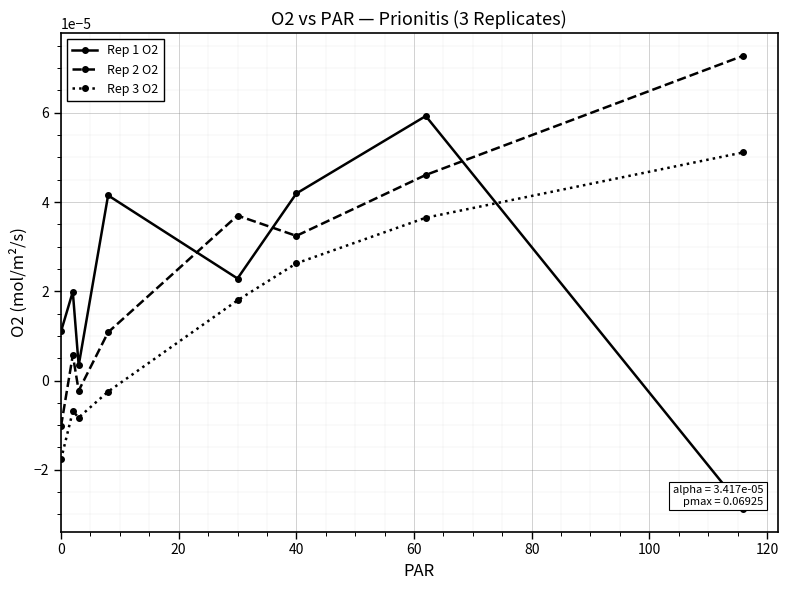

At how many categories does at least one series exceed 0?

8